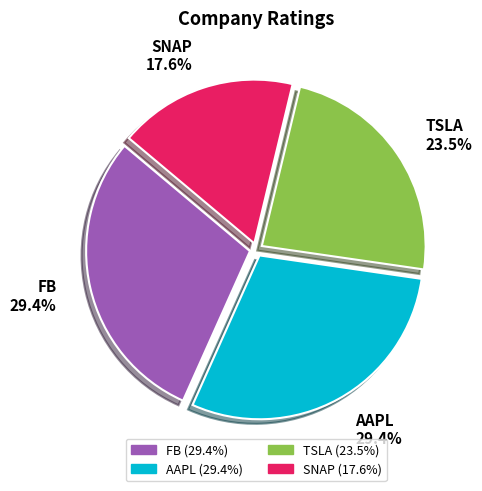

What portion of the pie excludes FB?

70.6%